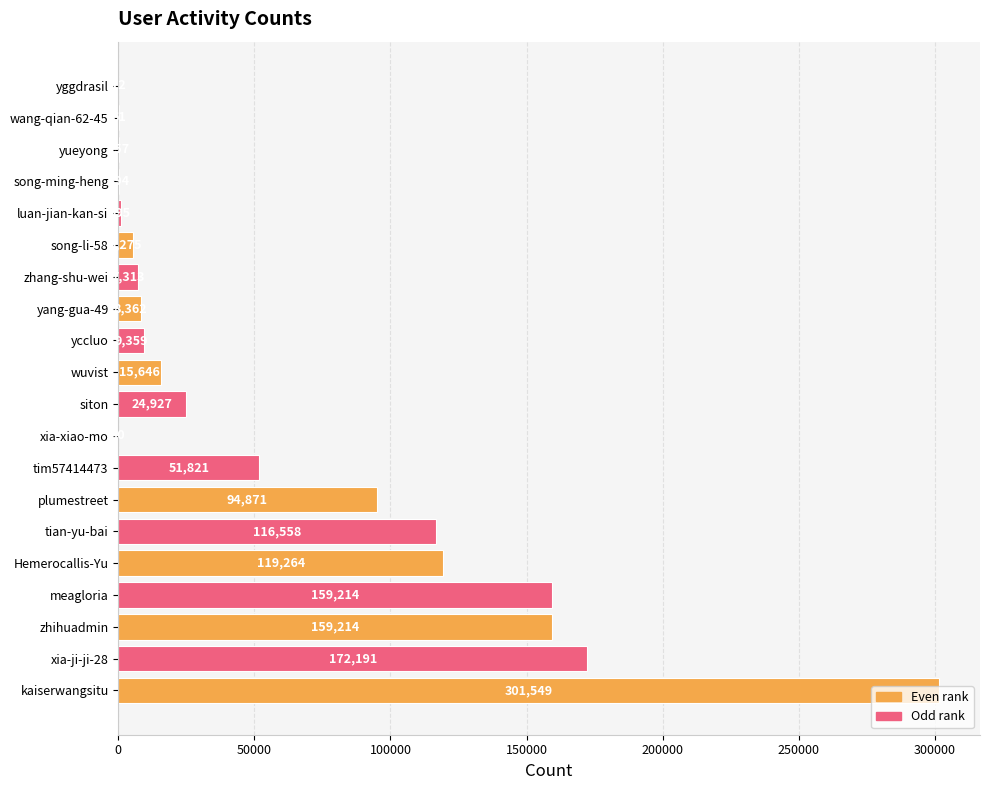

What is the maximum value shown in the chart?

301549